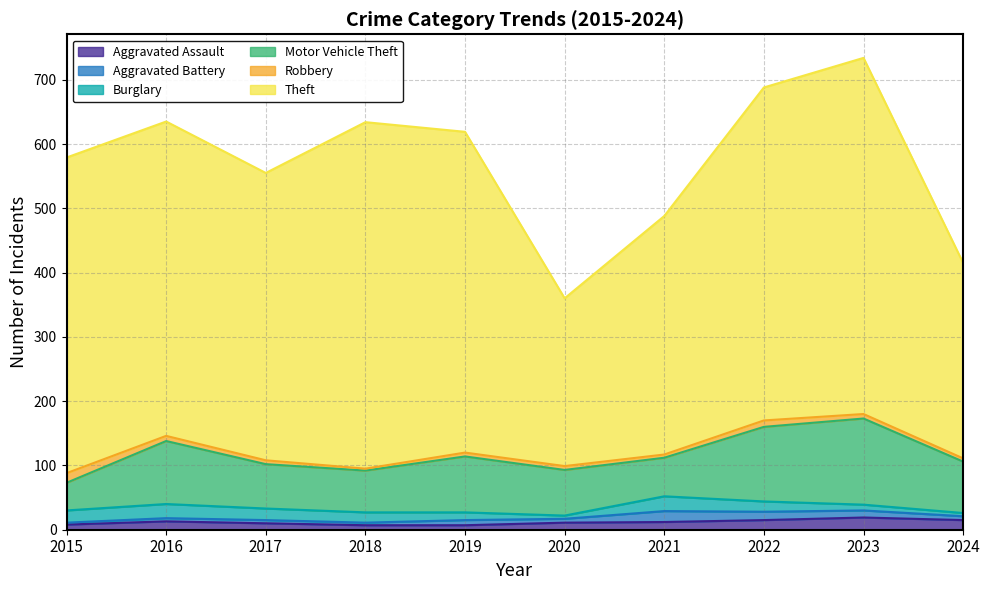

Is the value of Motor Vehicle Theft at 2016 greater than the value of Theft at 2021?

No